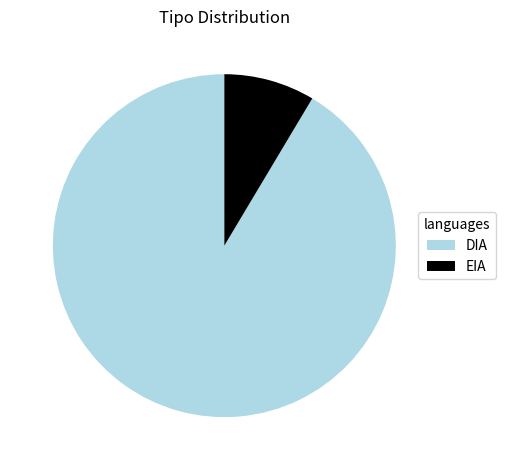

Which has a higher value, EIA or DIA?

DIA